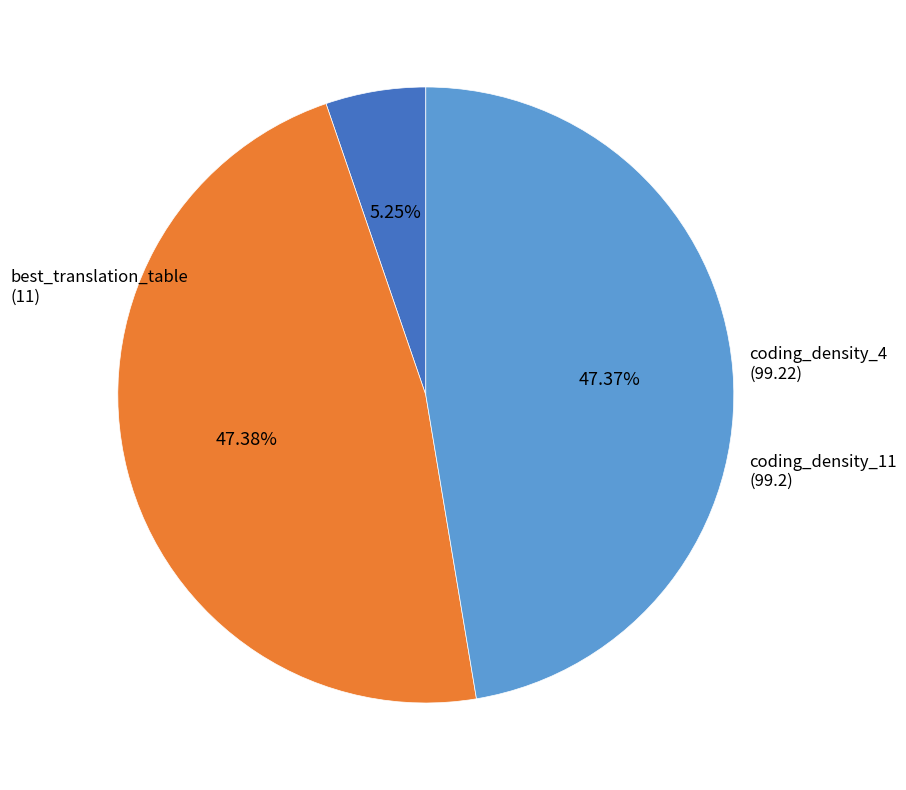

To the nearest percent, what is the difference between the largest and smallest slice percentages?

42%